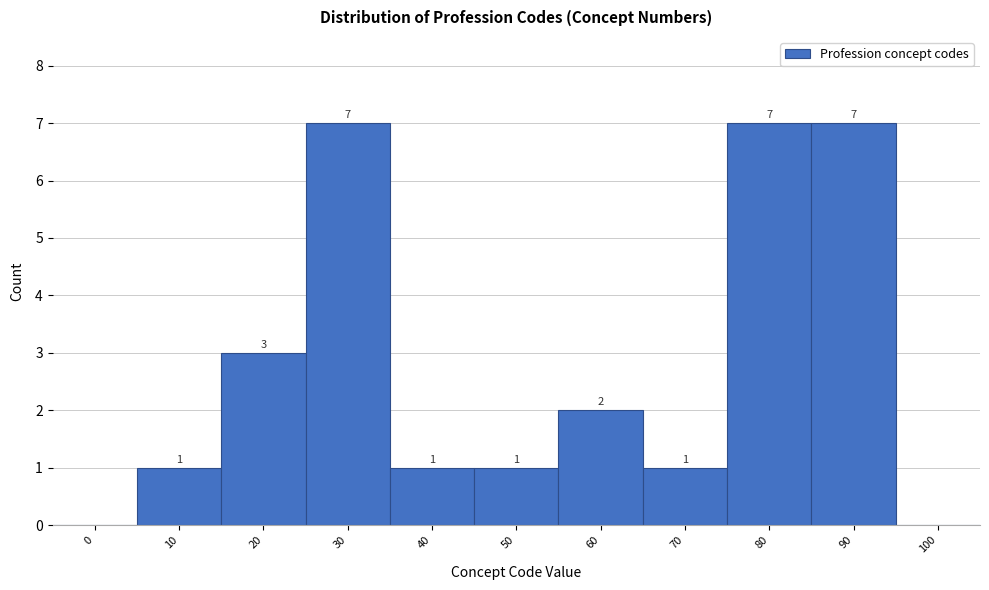

Reading left to right, list all the values displayed in this chart.

0=0	10=1	20=3	30=7	40=1	50=1	60=2	70=1	80=7	90=7	100=0